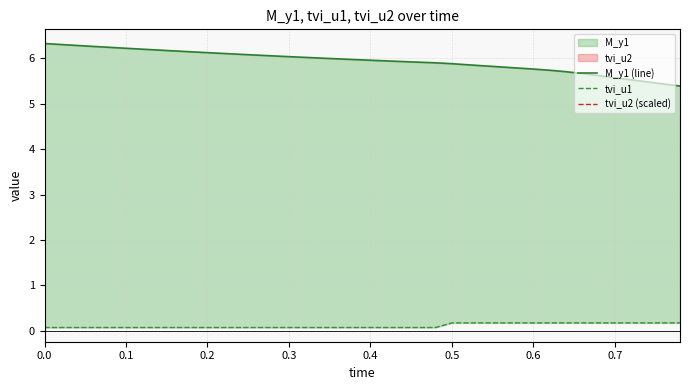

True or false: tvi_u1 has more than 2 interior local peaks.

False